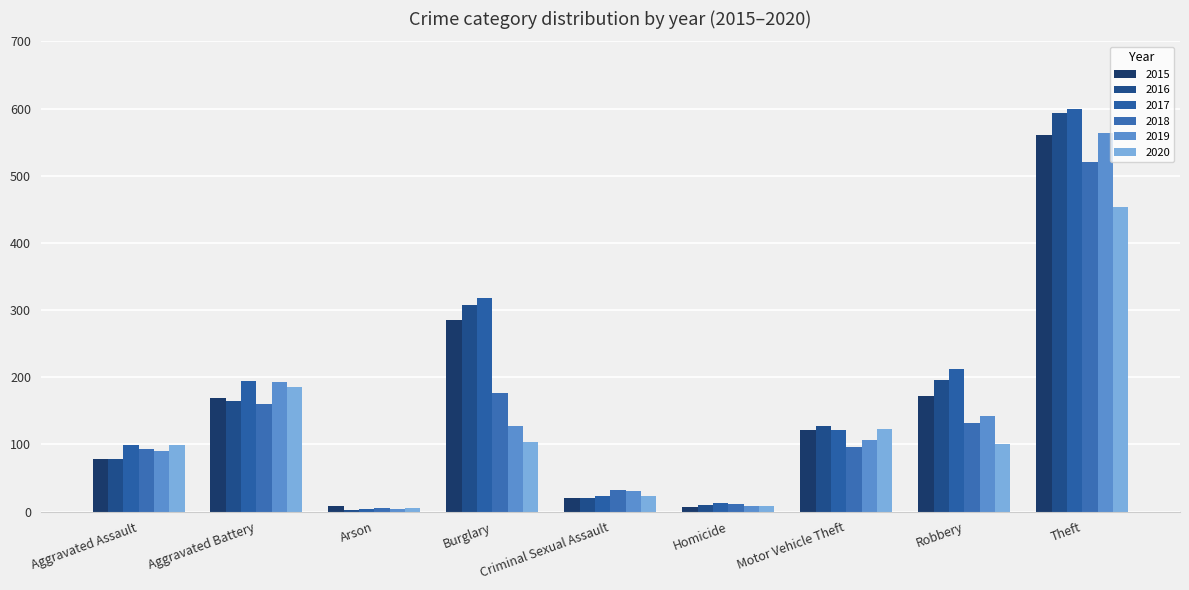

What is the label of the 6th bar from the left?

Homicide